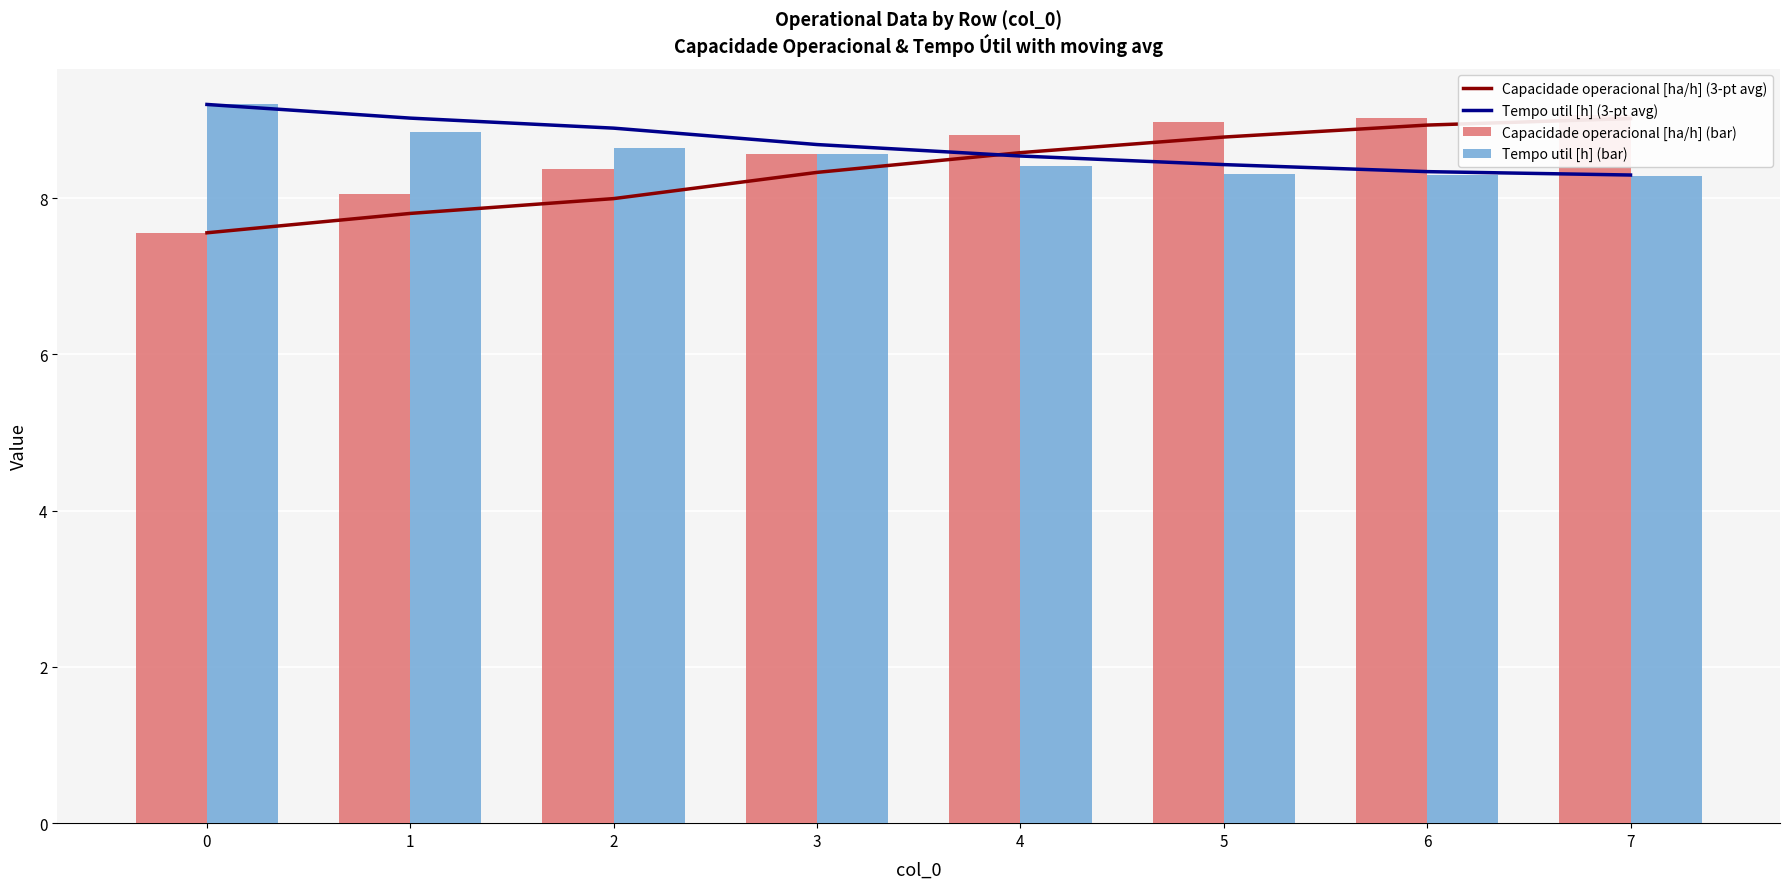

Reading right to left, transcribe all the data shown in this chart.

Capacidade operacional [ha/h] (3-pt avg): 9.0	8.9	8.8	8.6	8.3	8.0	7.8	7.6
Tempo util [h] (3-pt avg): 8.3	8.3	8.4	8.5	8.7	8.9	9.0	9.2
Capacidade operacional [ha/h] (bar): 9.1	9.0	9.0	8.8	8.6	8.4	8.1	7.6
Tempo util [h] (bar): 8.3	8.3	8.3	8.4	8.6	8.6	8.8	9.2